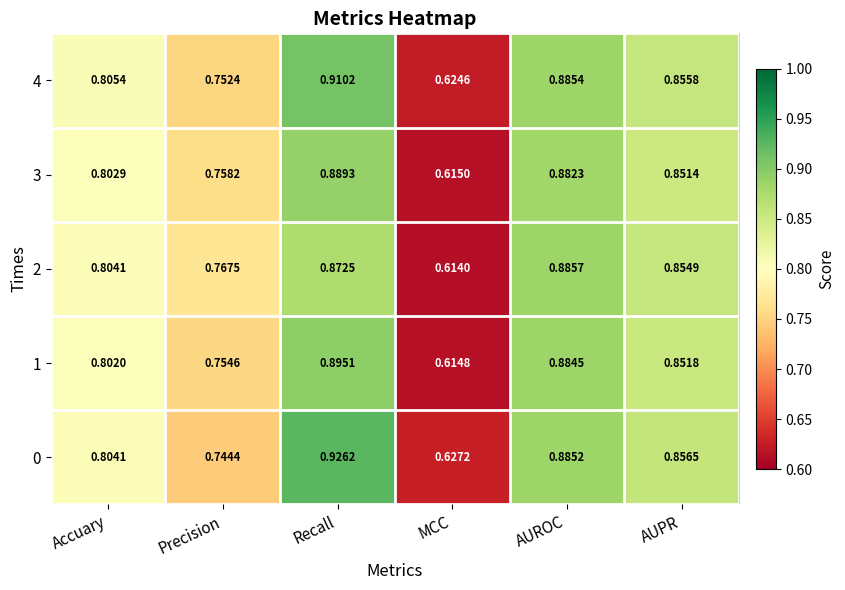

Where is 0 nearest to the value 0?

MCC